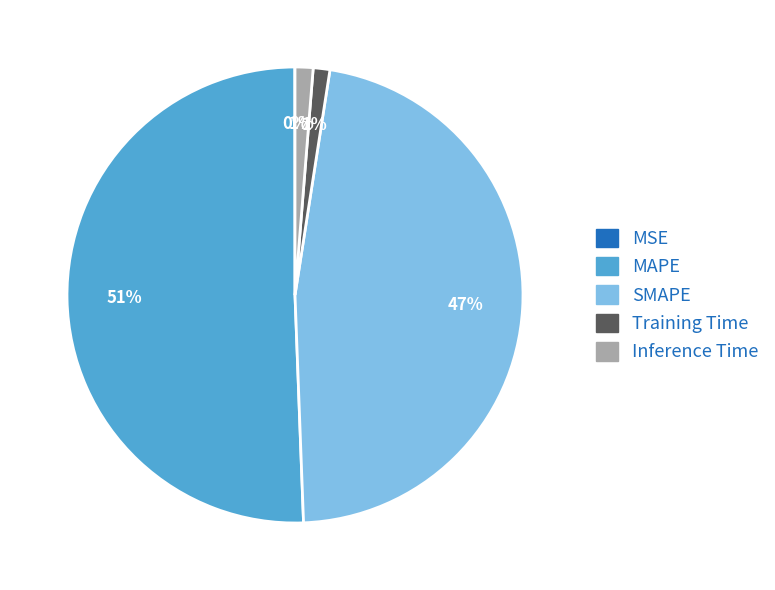

To the nearest percent, what is the average slice percentage?

20%